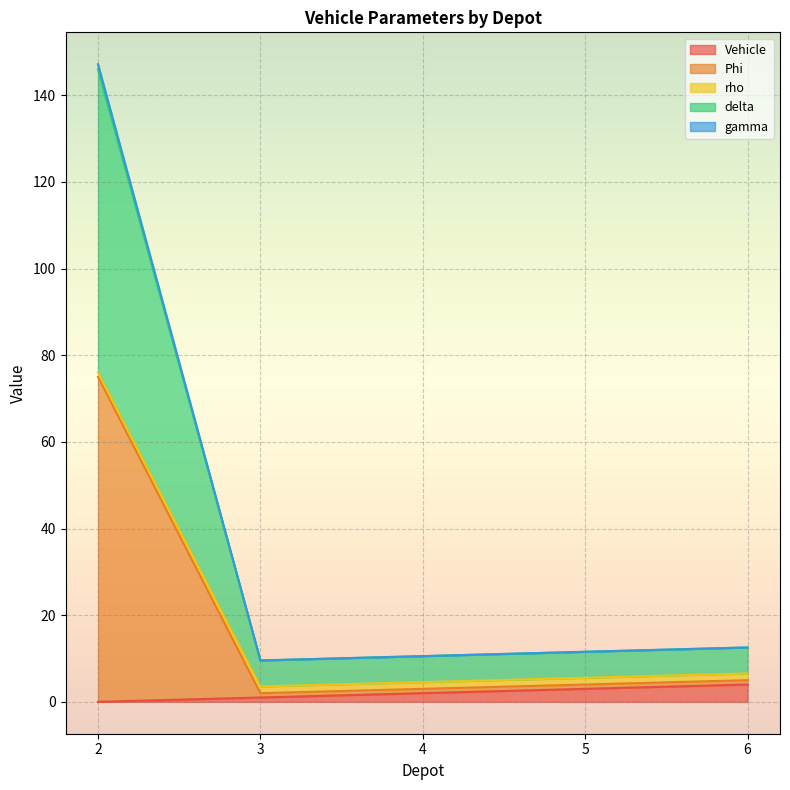

Is it true that Vehicle equals 3.0 at 5?

True